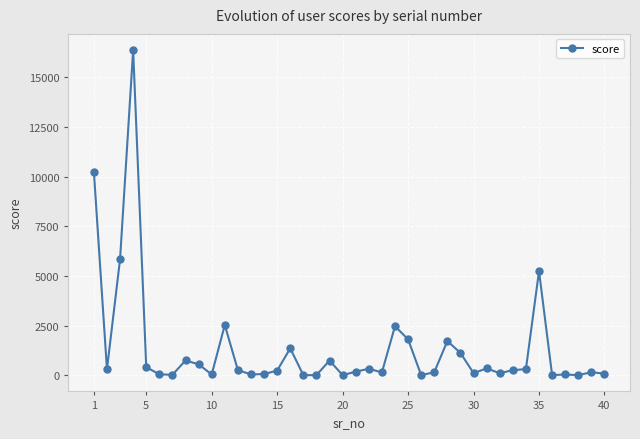

What is the sum of all values?

54340